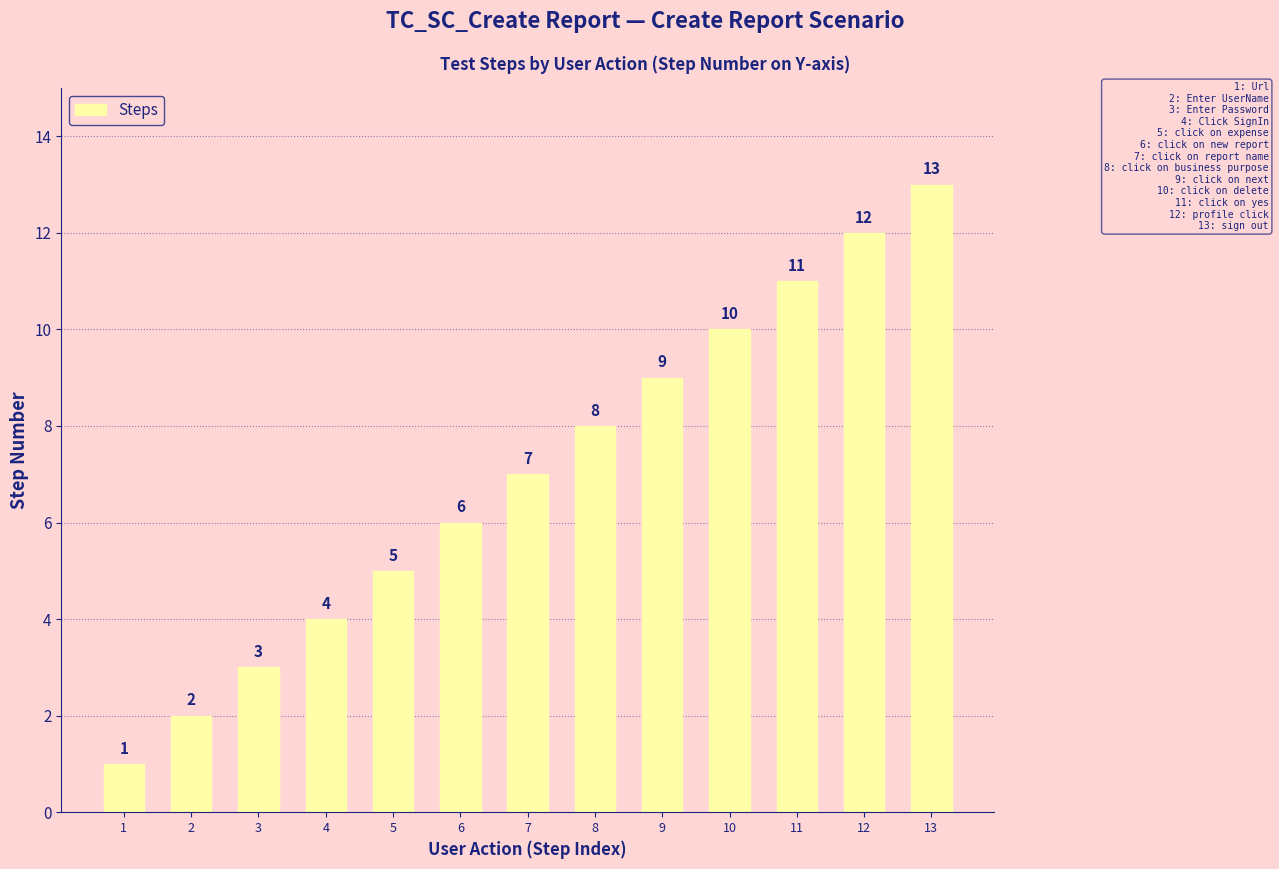

The value at 10 is 10. True or false?

True